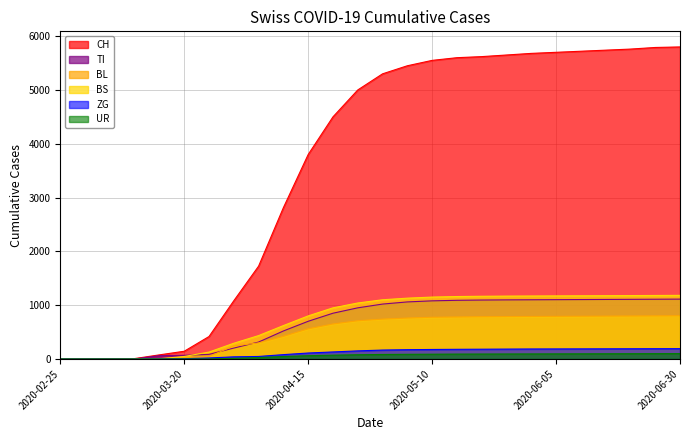

The value of TI at 2020-04-25 is 950. True or false?

True